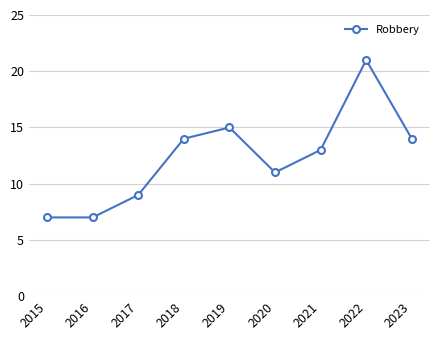

What value does the data have at 2017?

9